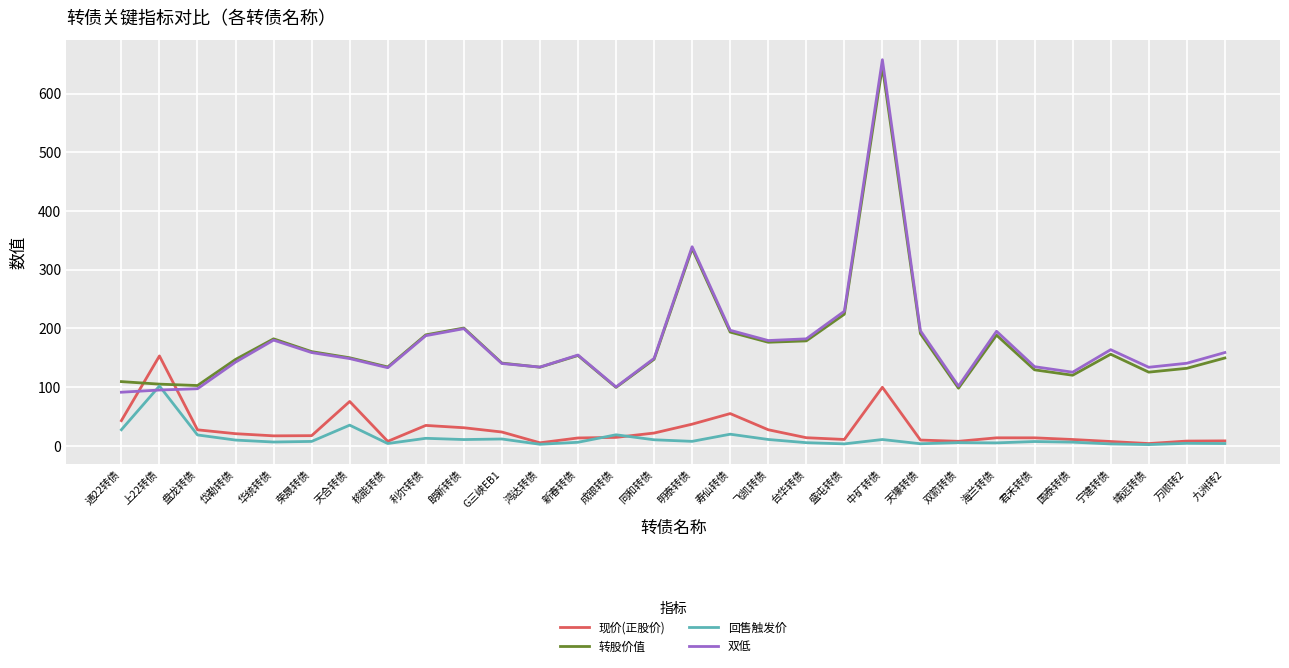

What are all the series names shown in the legend?

现价(正股价), 转股价值, 回售触发价, 双低